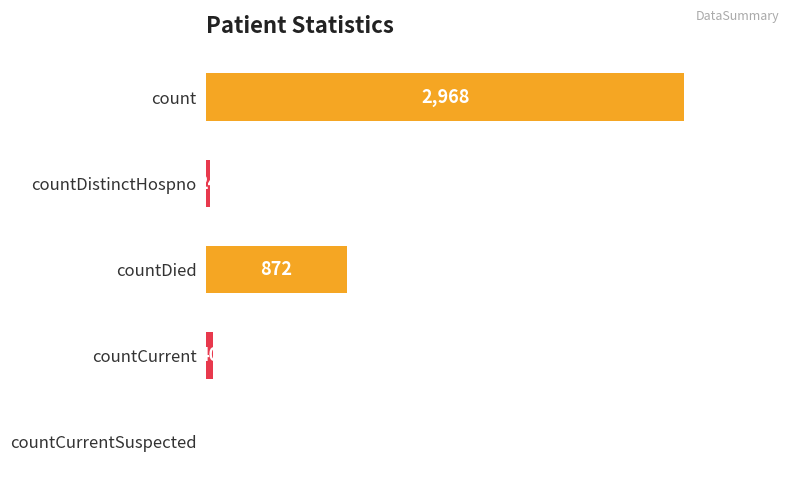

Which label corresponds to the largest value in the chart?

count